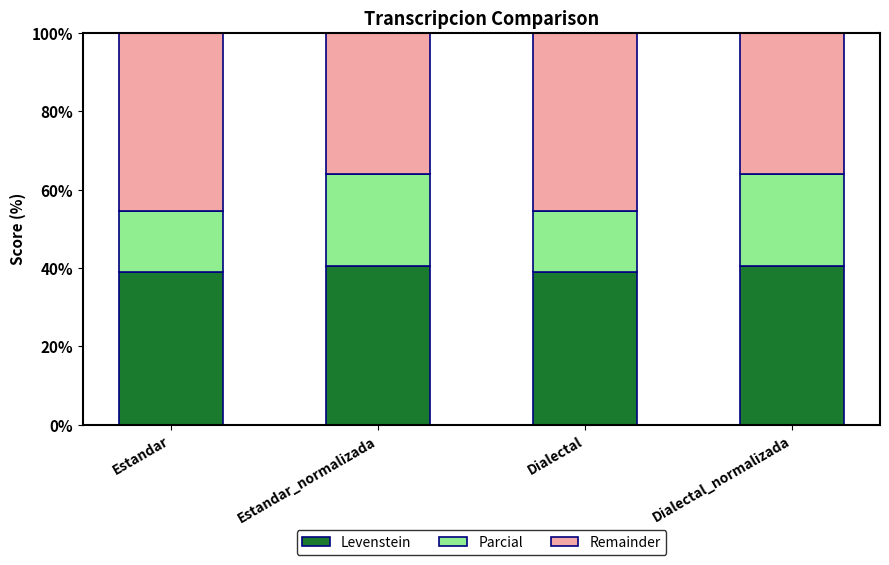

What are all the series names shown in the legend?

Levenstein, Parcial, Remainder